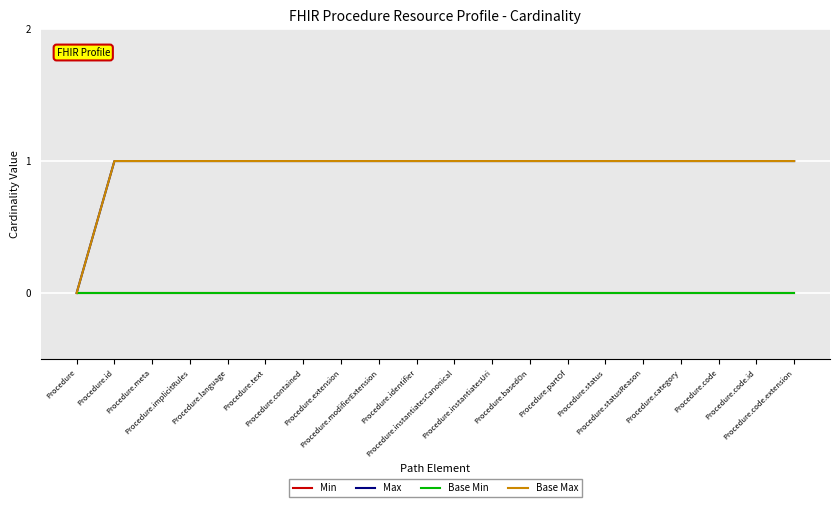

Which series has the largest range (max minus min)?

Max